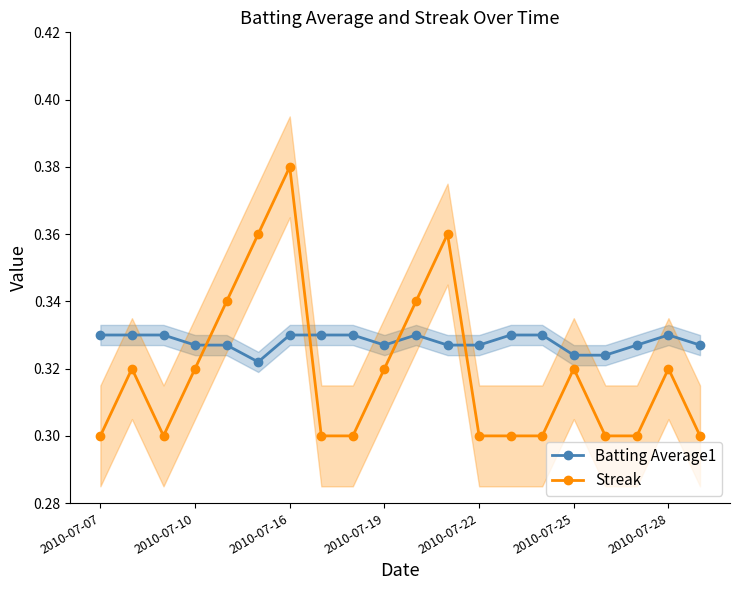

Is this an area chart (filled region under the line)?

No